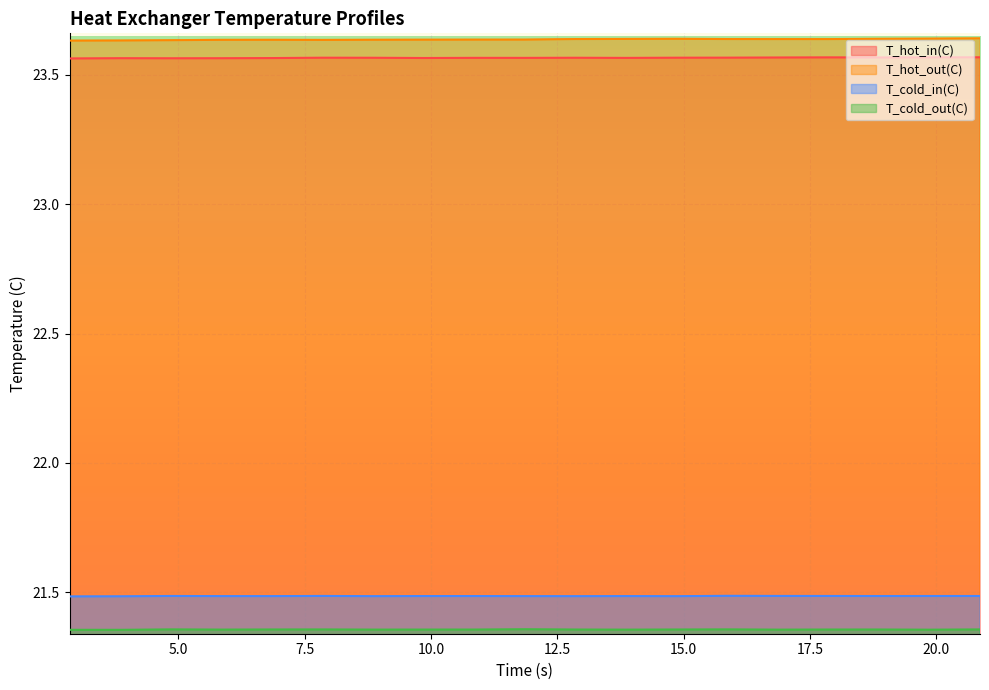

True or false: T_cold_in(C) and T_hot_out(C) cross at least once.

False